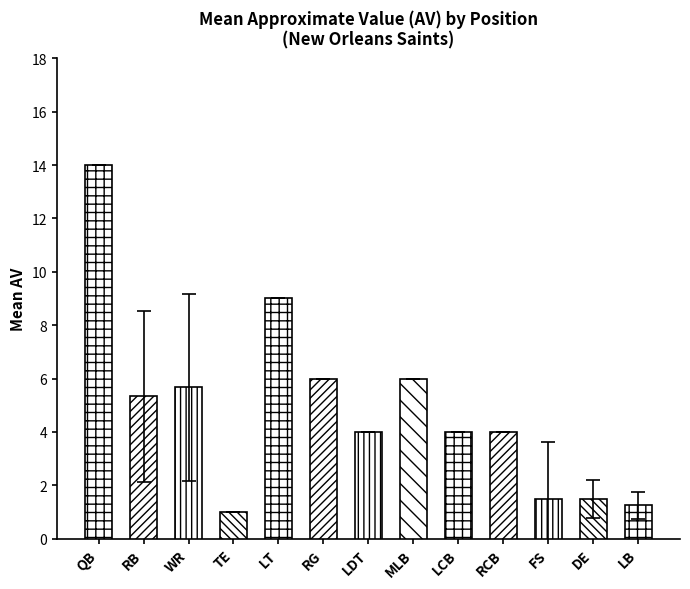

What is the difference between the second highest and minimum values in the Std AV series?

3.2